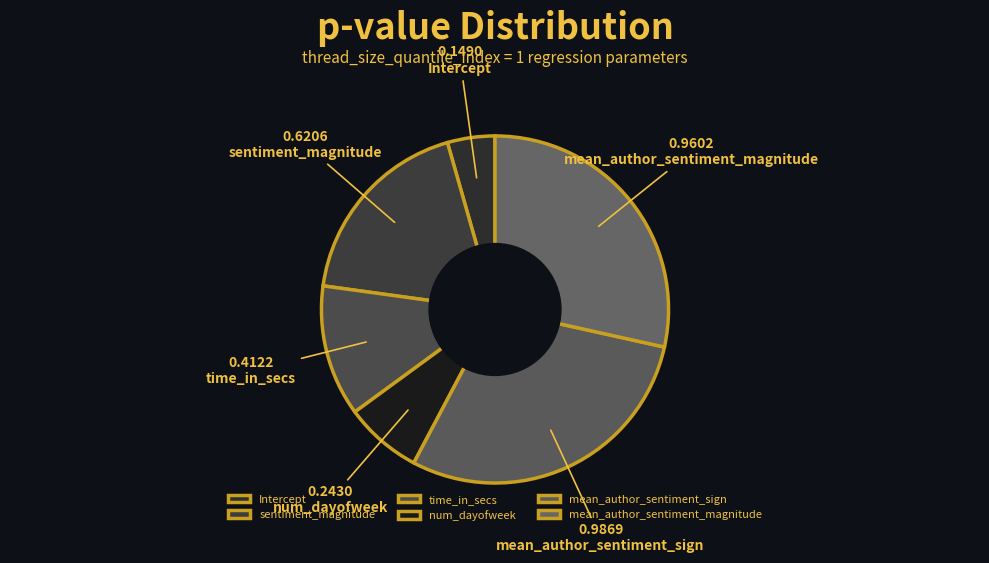

Which slice is the smallest?

Intercept